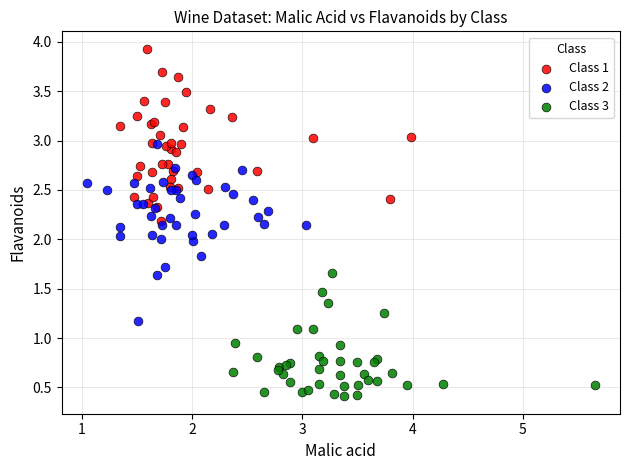

Which series contains the lowest Y value?

Class 3